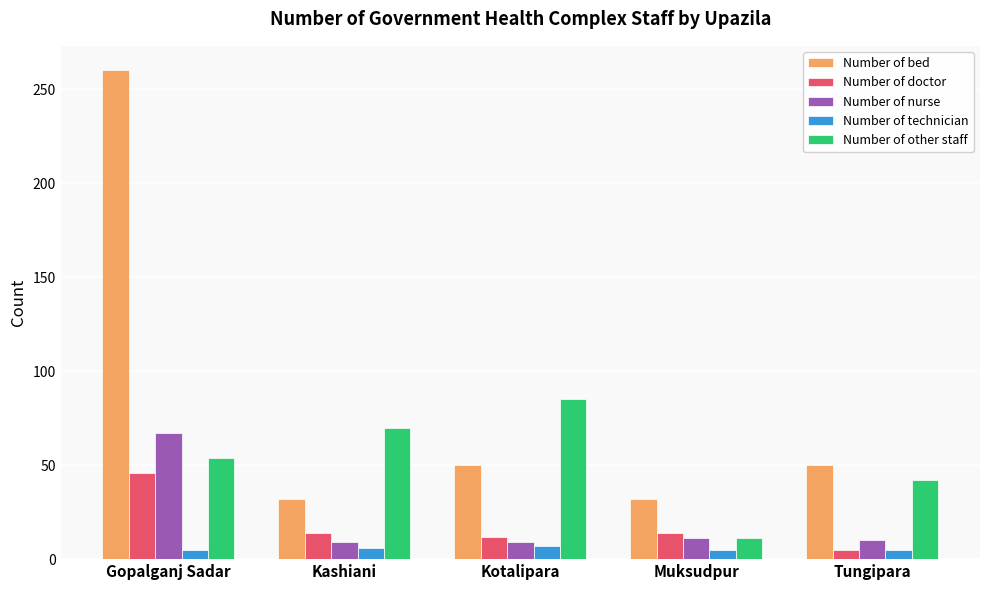

At which label does Number of bed first exceed 50?

Gopalganj Sadar